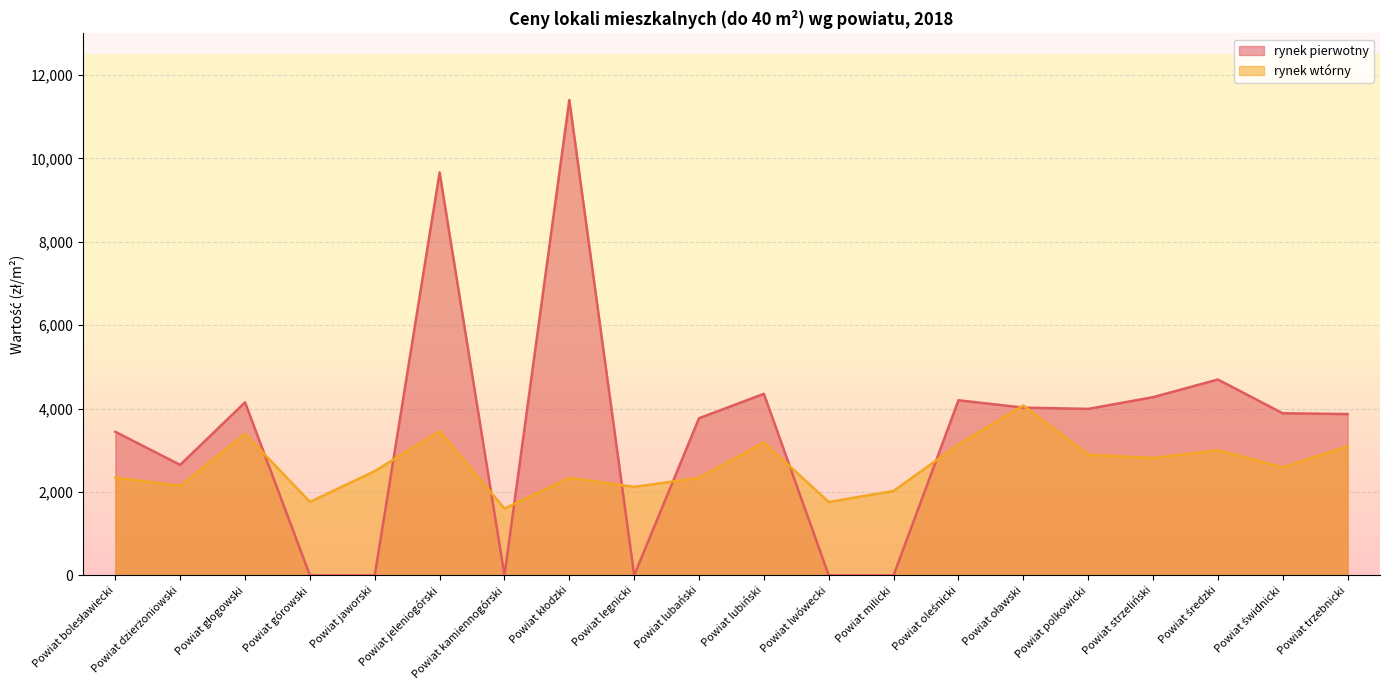

In rynek pierwotny, how many points are higher than both neighbors (excluding endpoints)?

6